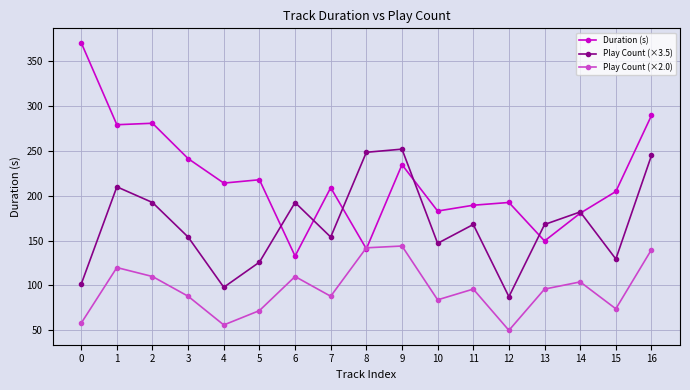

Between 7 and 8, which series saw the biggest shift?

Play Count (×3.5)